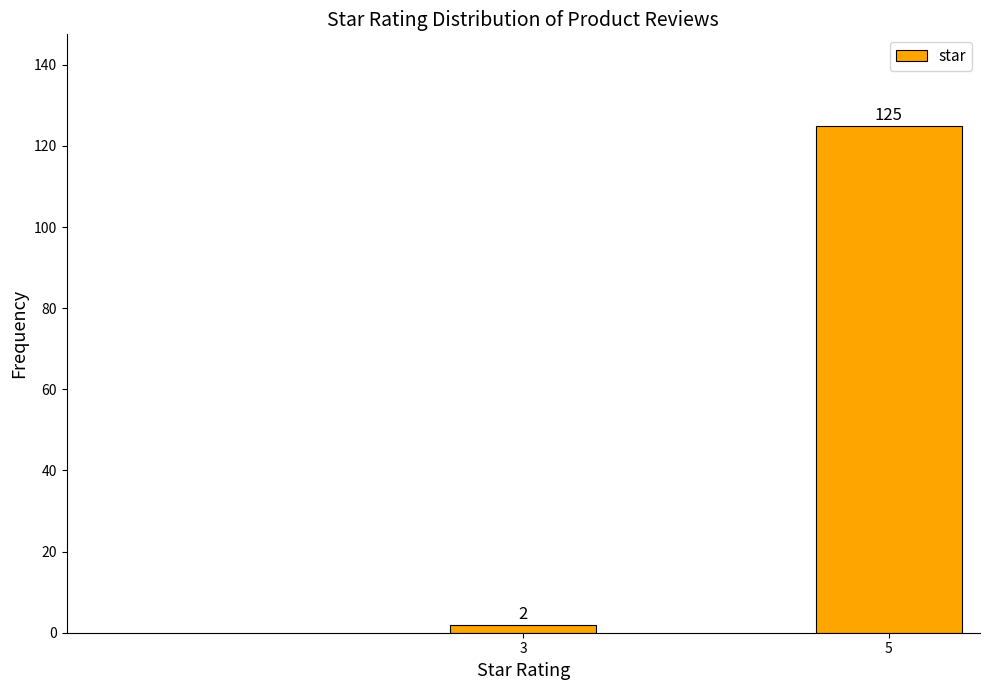

Reading right to left, what are all the values shown in this chart?

5=125	3=2